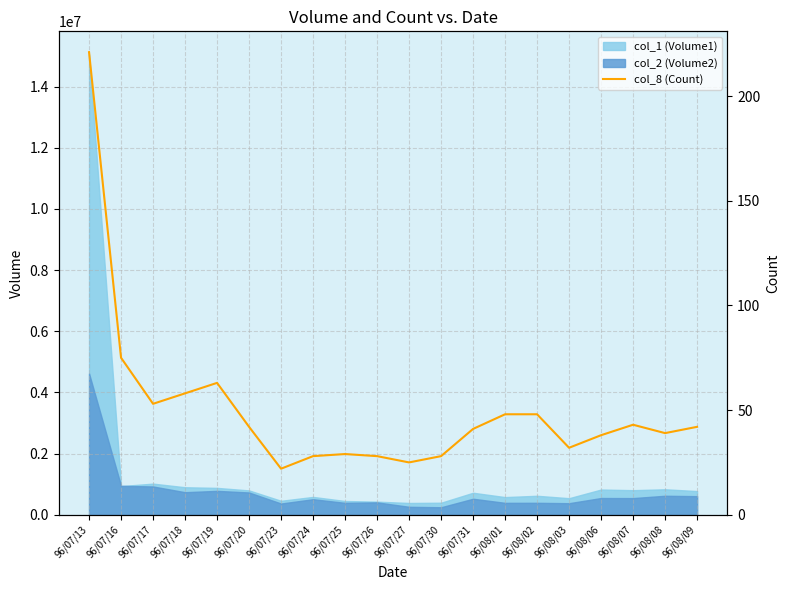

Which has a higher value, 96/07/23 or 96/07/24?

96/07/24